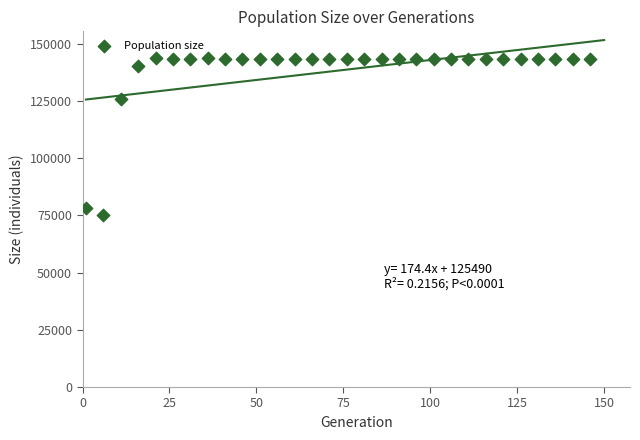

What is the range of X values (max minus min)?

145